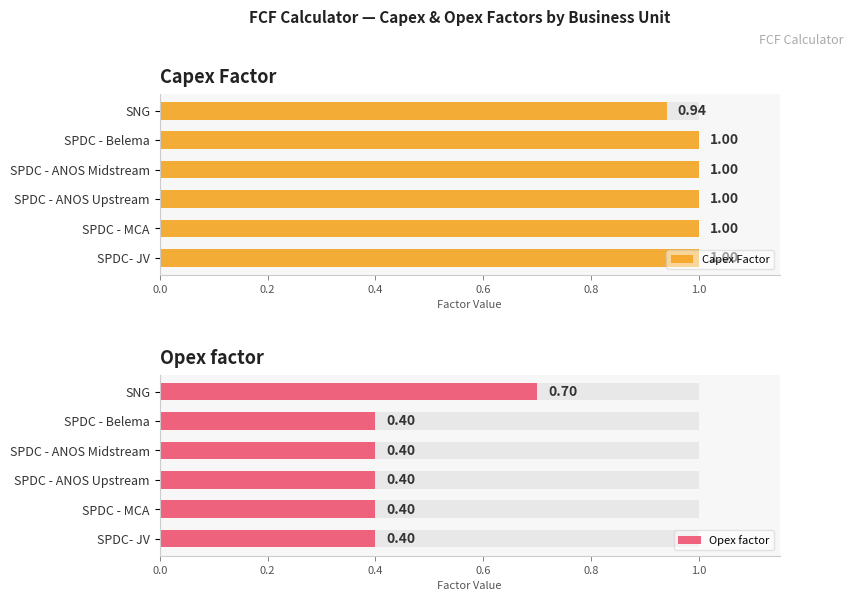

How many groups of bars are there?

6